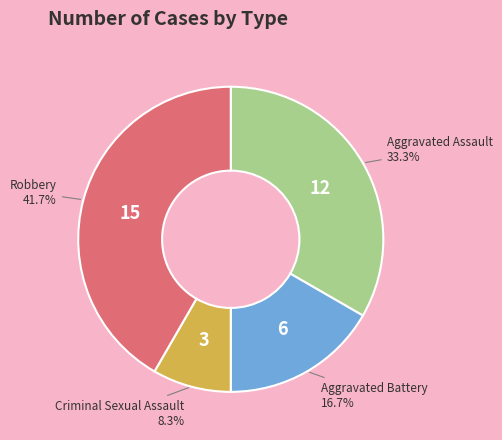

Between Aggravated Battery and Robbery, which is larger?

Robbery